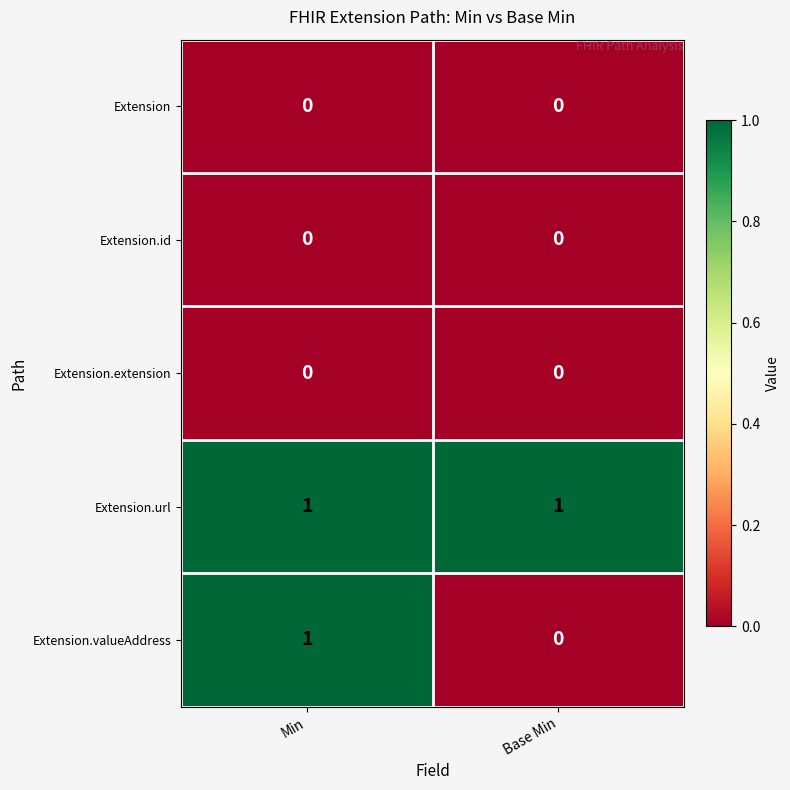

Which series has the widest spread of values?

Extension.valueAddress